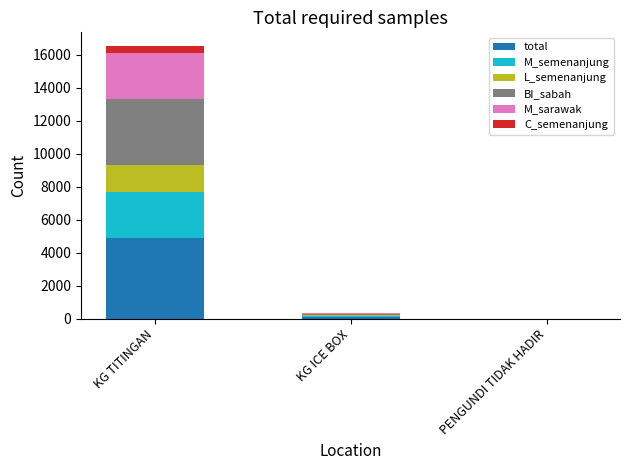

Is it true that total equals 4874 at KG TITINGAN?

True